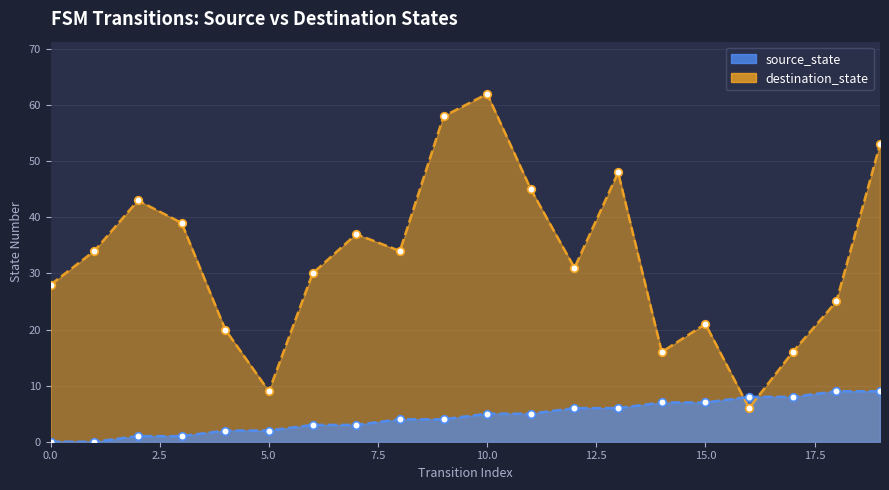

At how many categories does at least one series exceed 38?

7